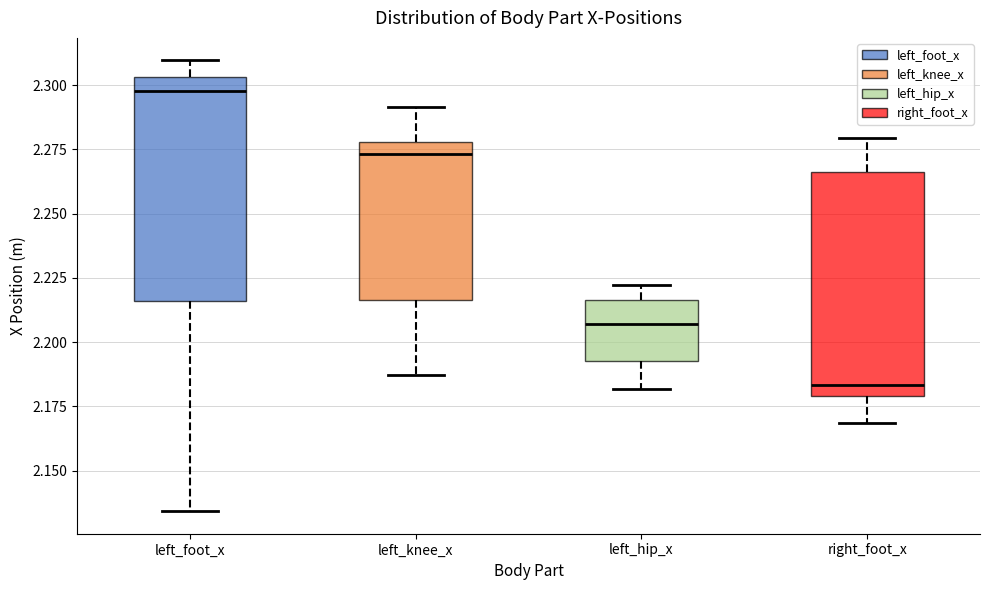

Where is the lower edge of the box for left_foot_x on the y-axis? The values are not printed on the chart, so give them approximately, as read against the axis.

2.215